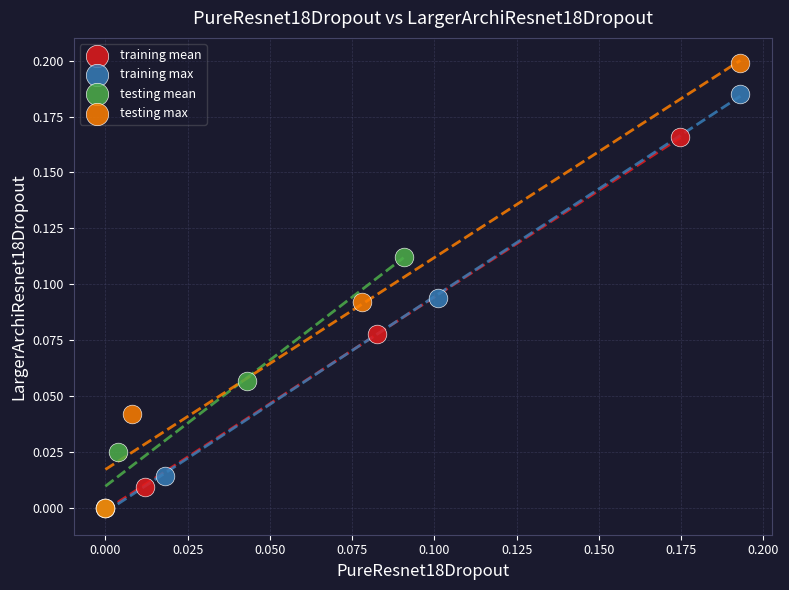

What are all the series names shown in the legend?

training mean, training max, testing mean, testing max